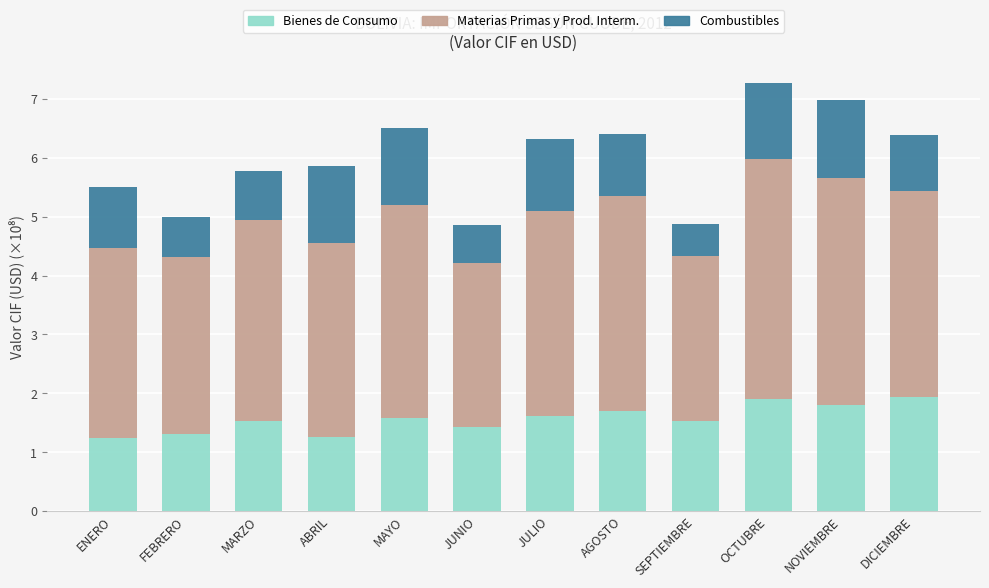

True or false: Bienes de Consumo has a value of 2.6 at NOVIEMBRE.

False